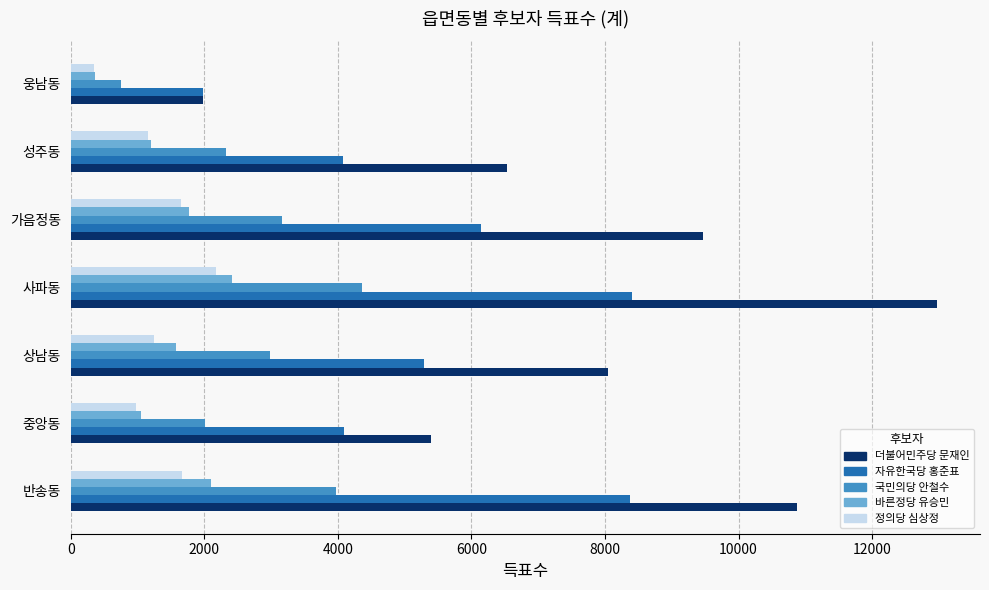

The 더불어민주당 문재인 series shows 13241 at 상남동. True or false?

False